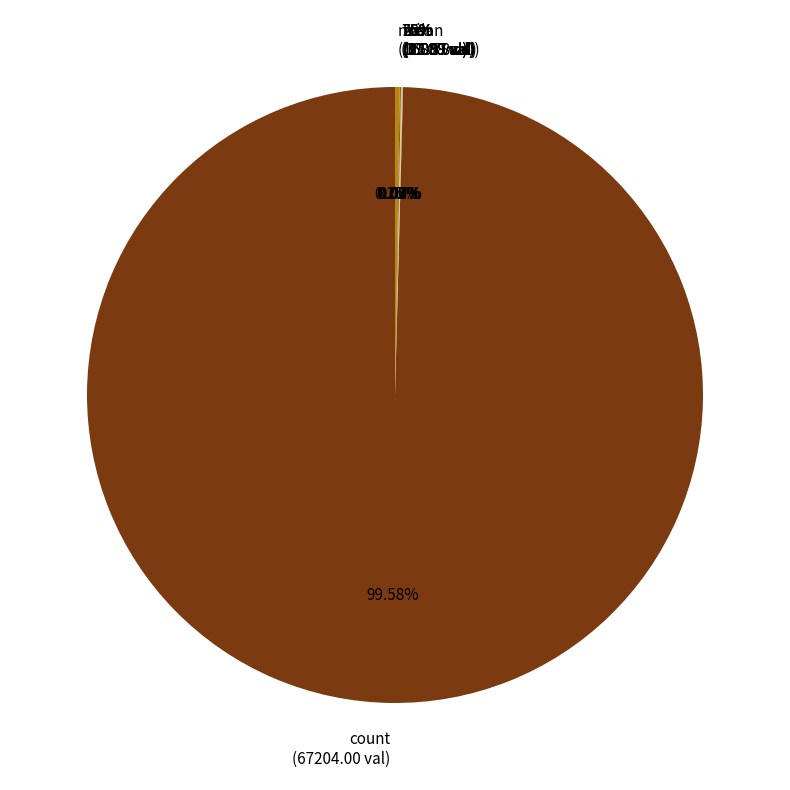

True or false: max accounts for 1% of the total.

False